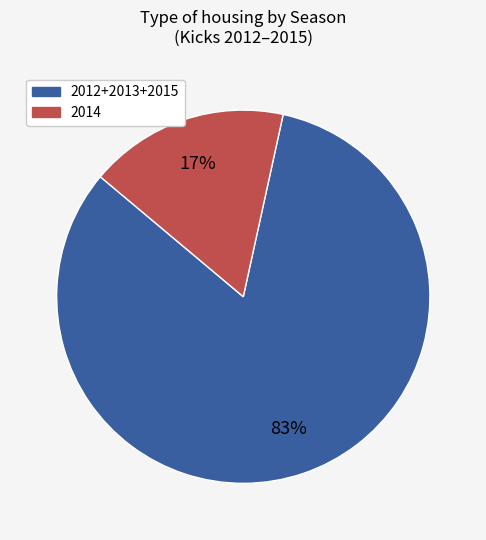

Do 2014 and 2012+2013+2015 together represent more than half of the pie?

Yes